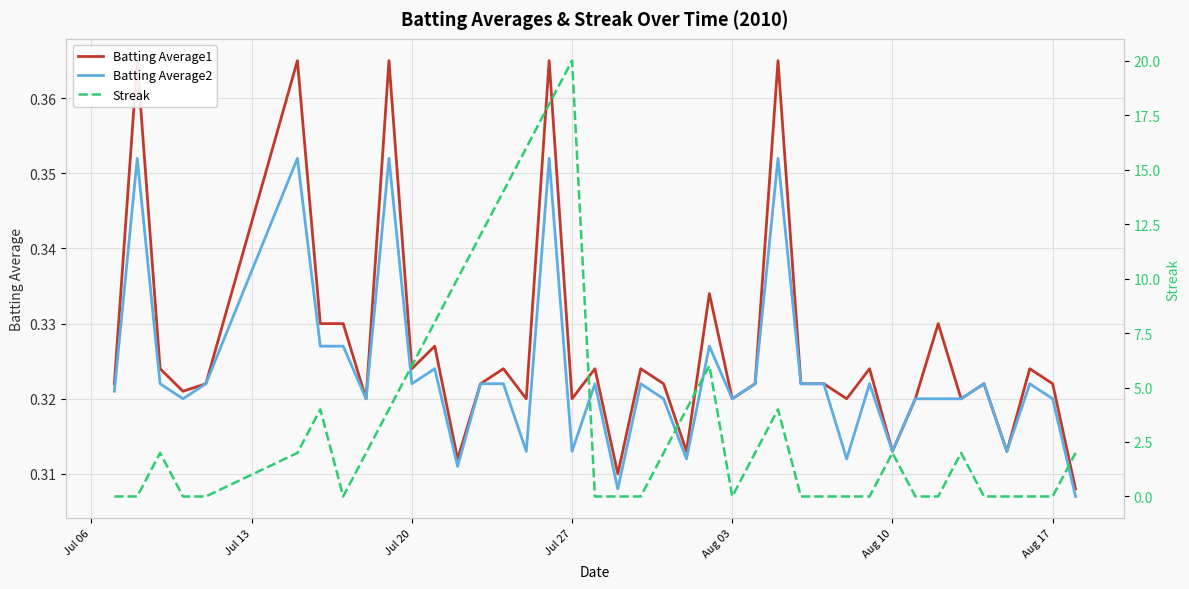

True or false: Batting Average2 and Streak cross at least once.

True